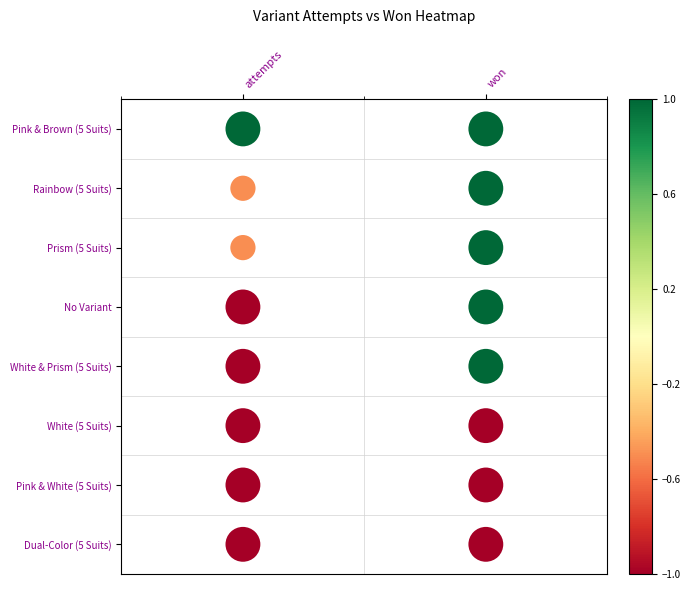

True or false: Rainbow (5 Suits) has a value of -0.5 at attempts.

True